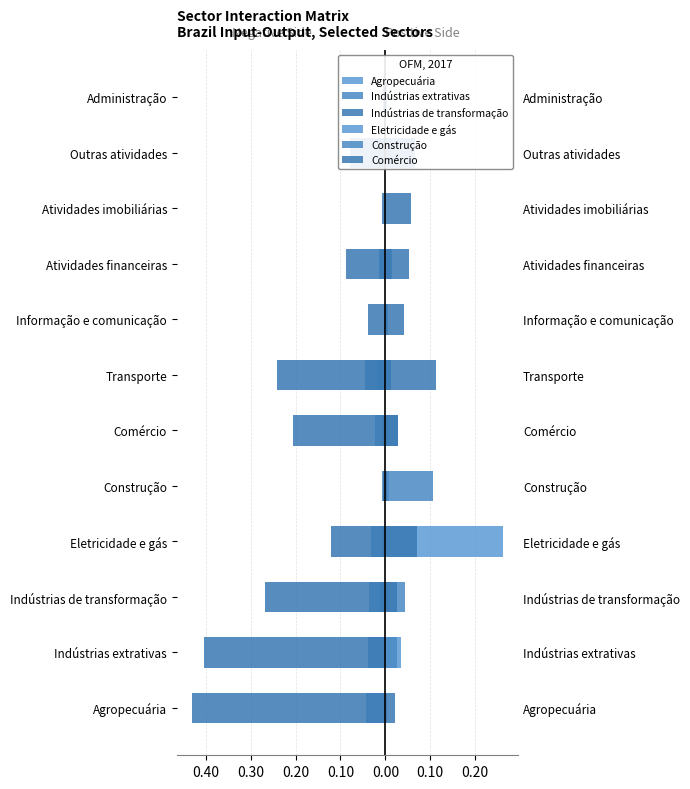

Is the value of Agropecuária at Agropecuária greater than the value of Construção at Agropecuária?

No